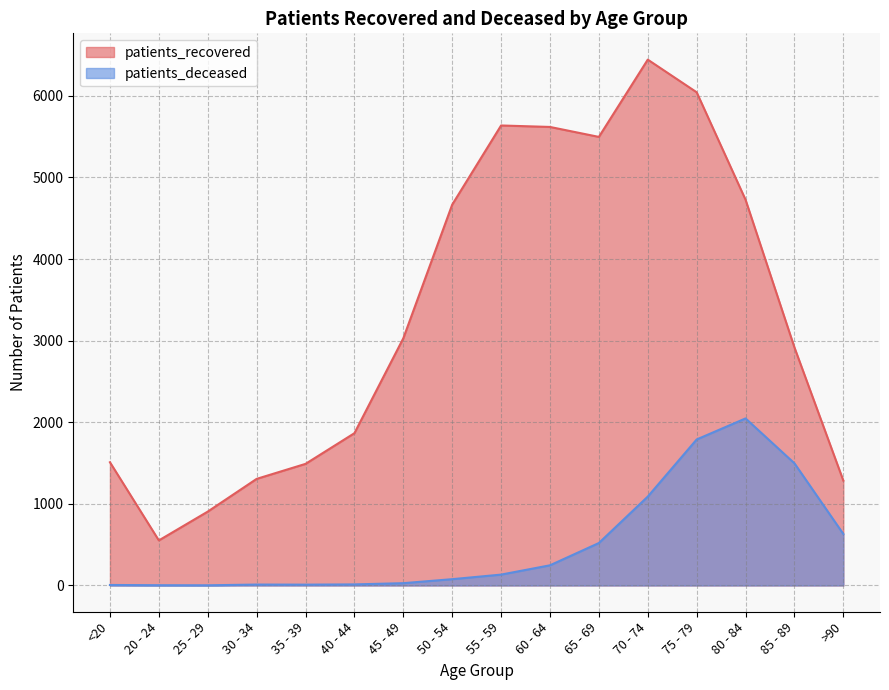

What is the spread (max minus min) of values at 70 - 74?

5355